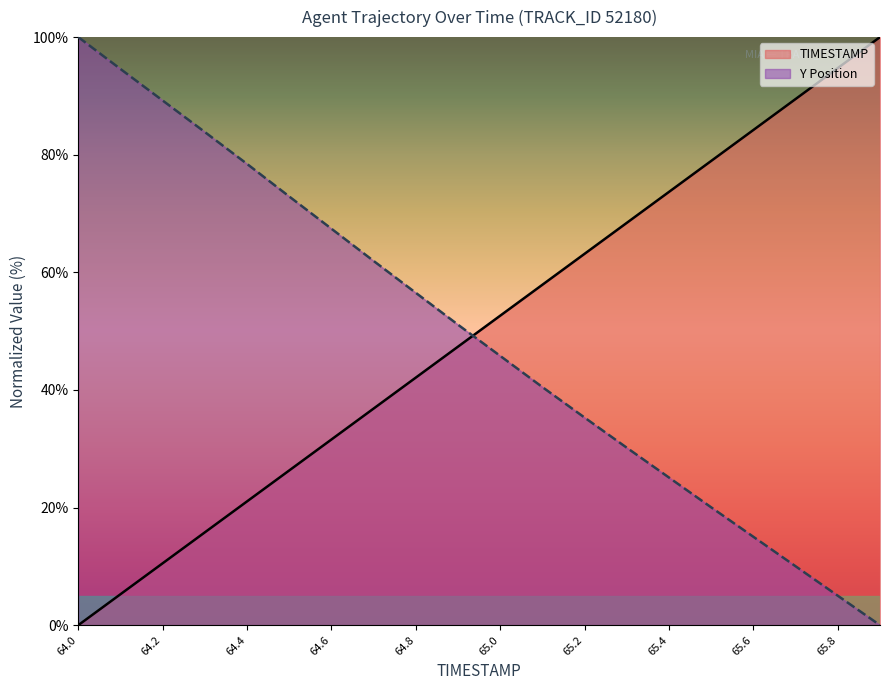

Where is Y nearest to the value 50?

64.9